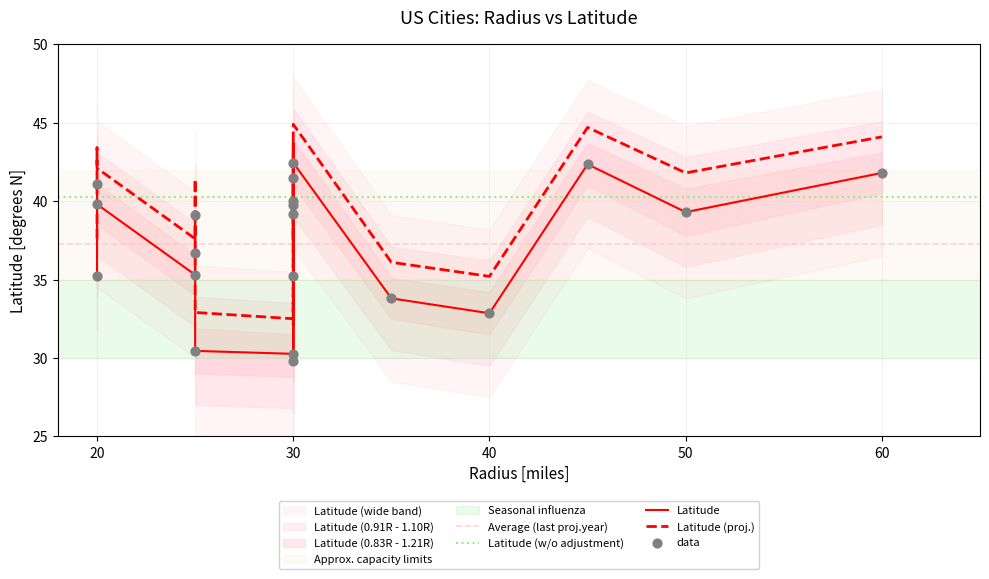

At how many categories does at least one series exceed 33?

17